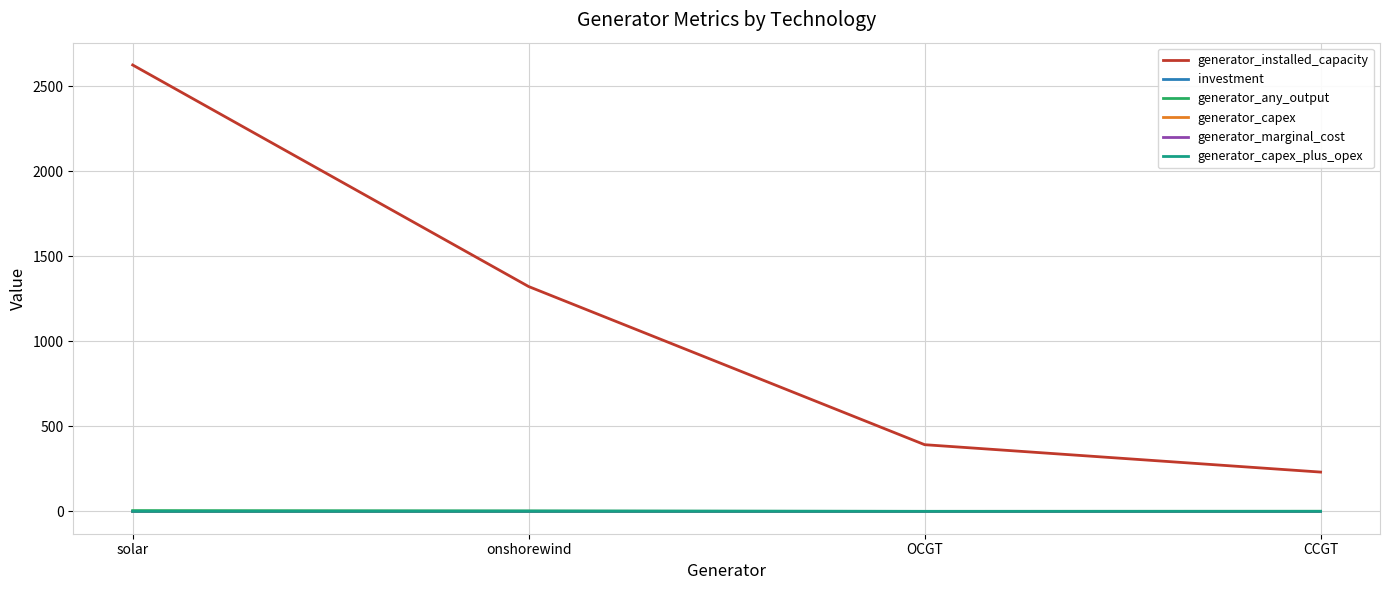

What is the maximum value shown in the chart?

2624.5